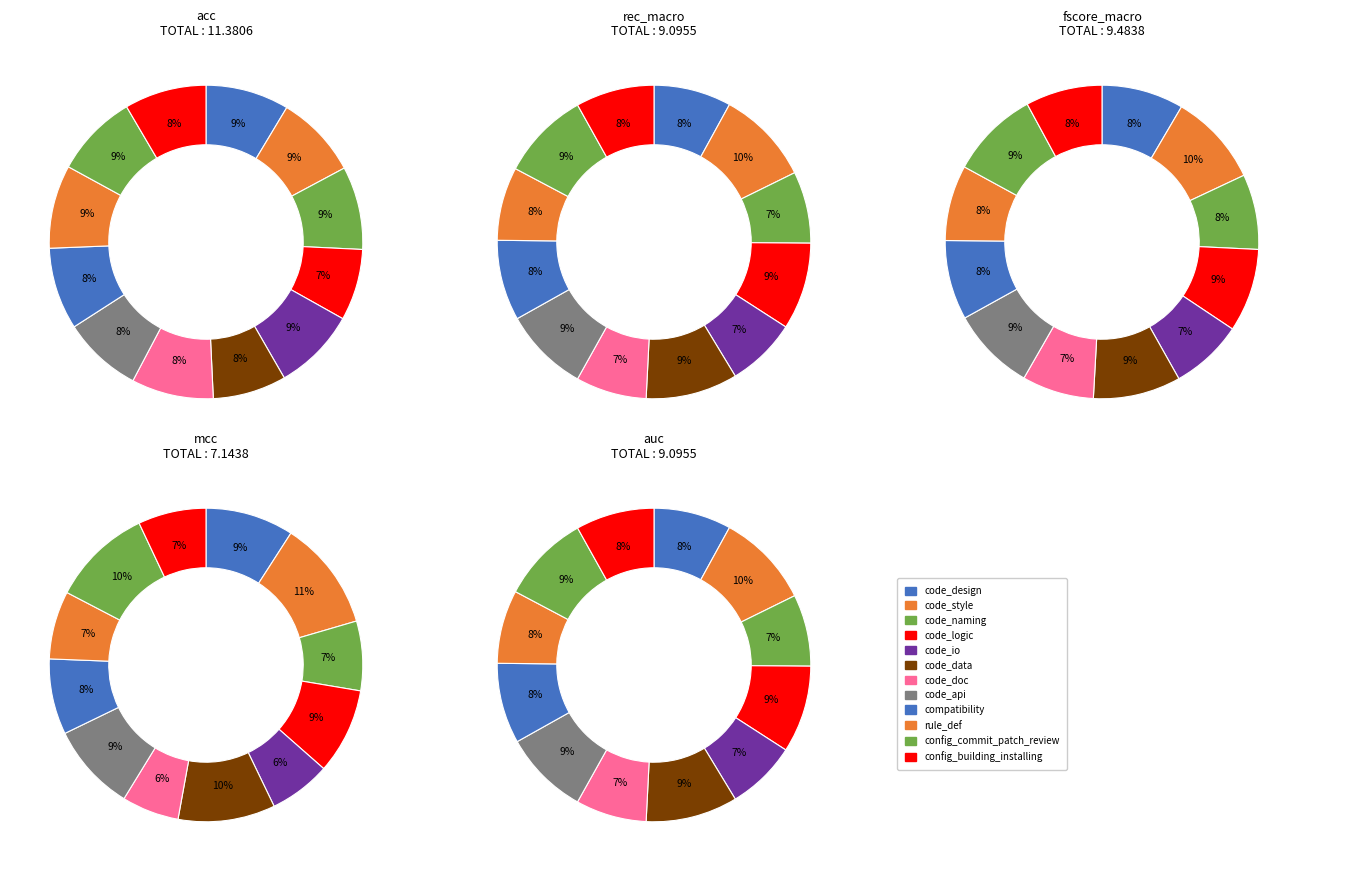

To the nearest percent, what is the combined percentage of code_naming and compatibility?

16%